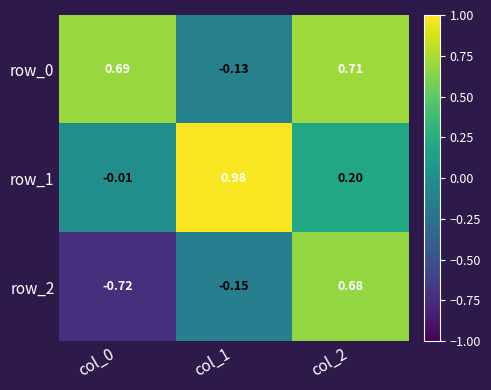

What is the total value across all series at col_2?

1.6